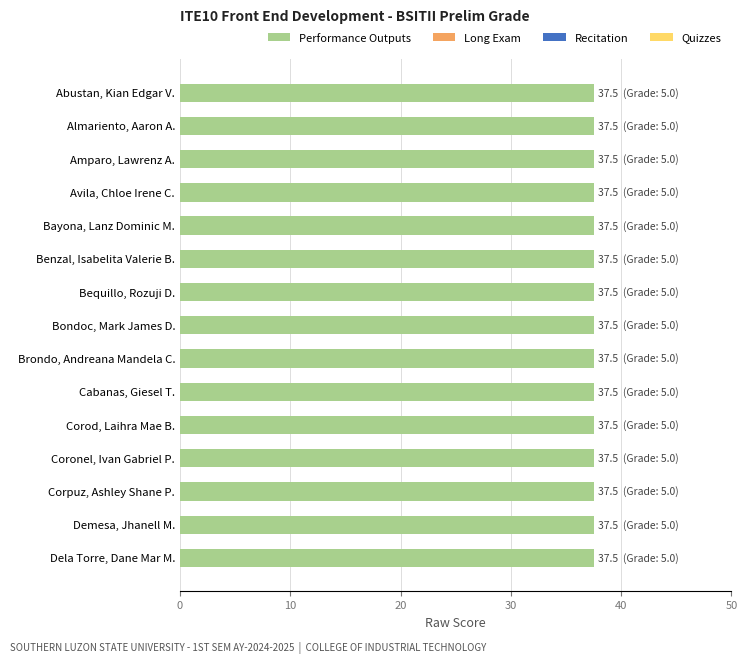

What is the label of the 8th bar from the left?

Bondoc, Mark James D.